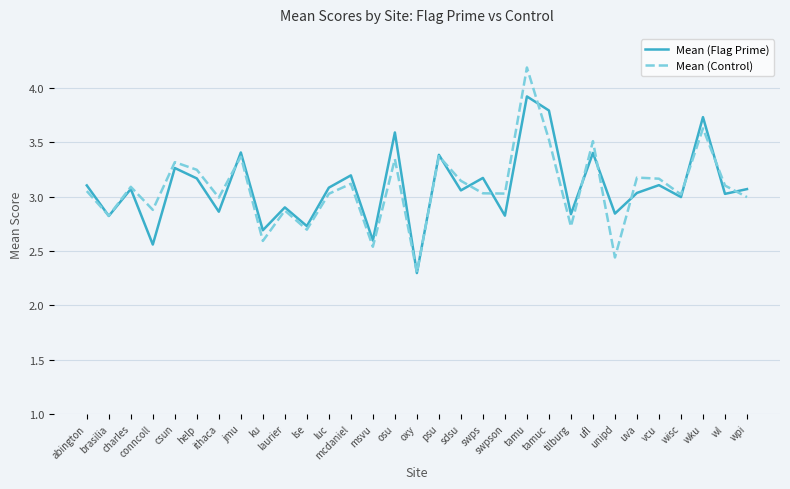

What is the total value across all series at jmu?

6.8